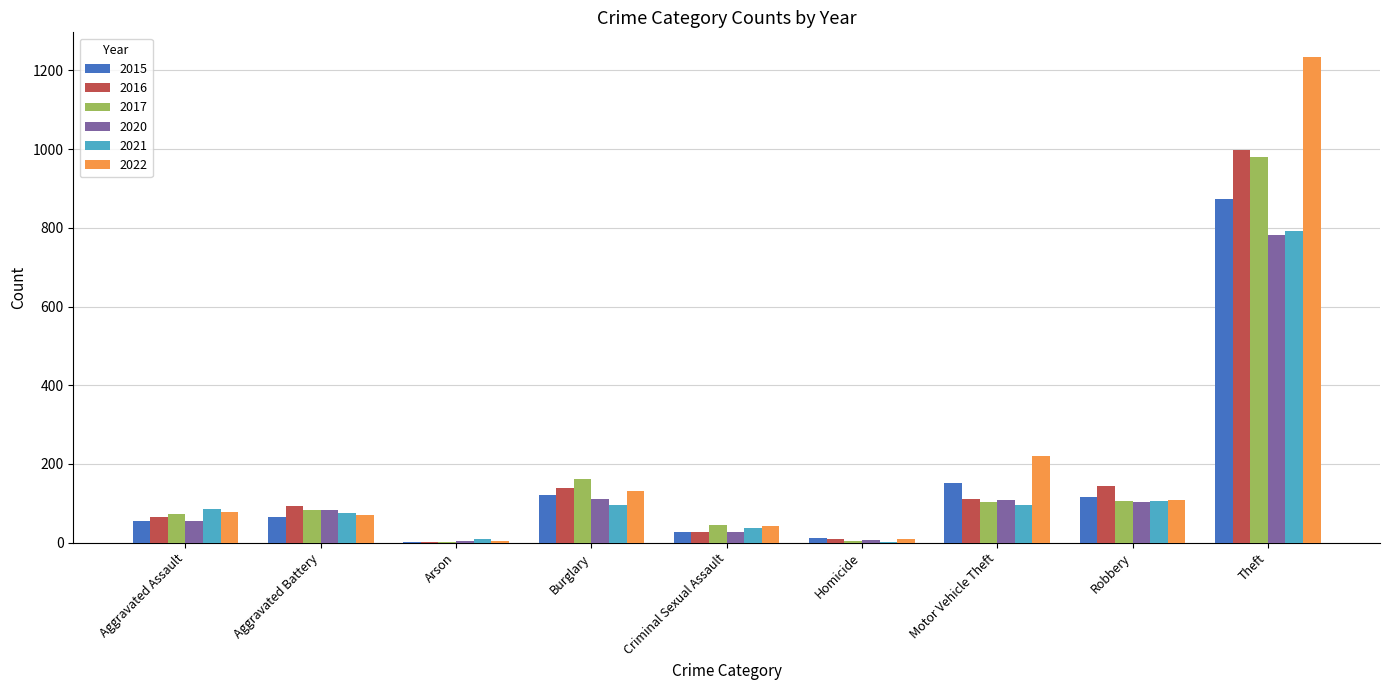

What is the average value of the 2020 series?

142